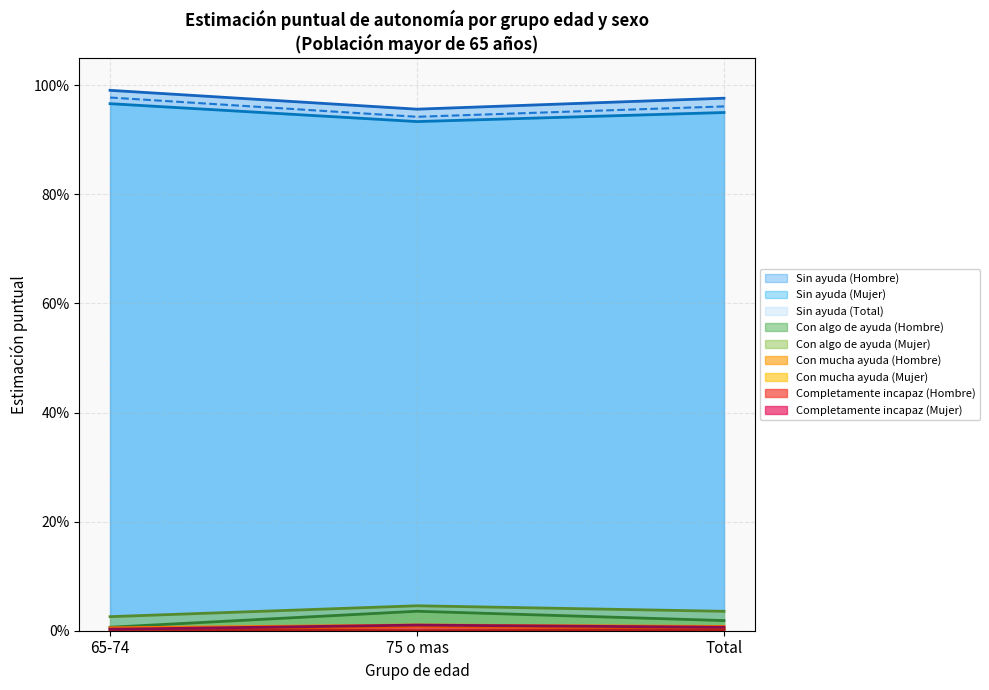

What is the difference between the highest and lowest values at 75+ Hombre?

0.9